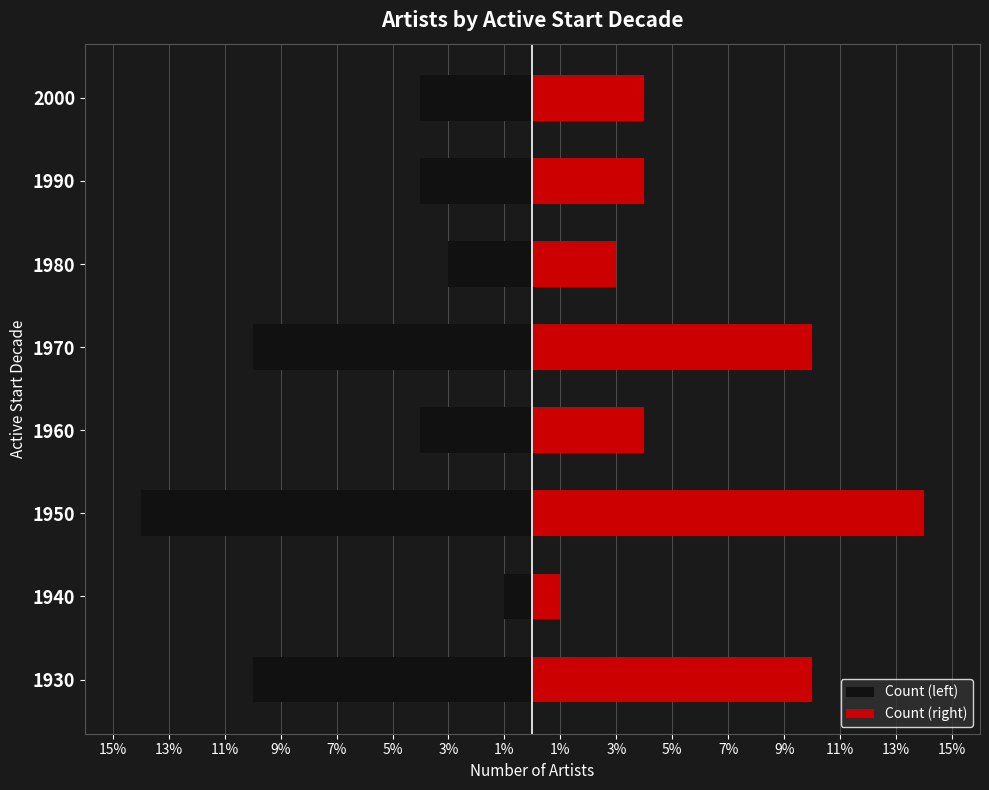

Does the chart contain stacked bars?

No